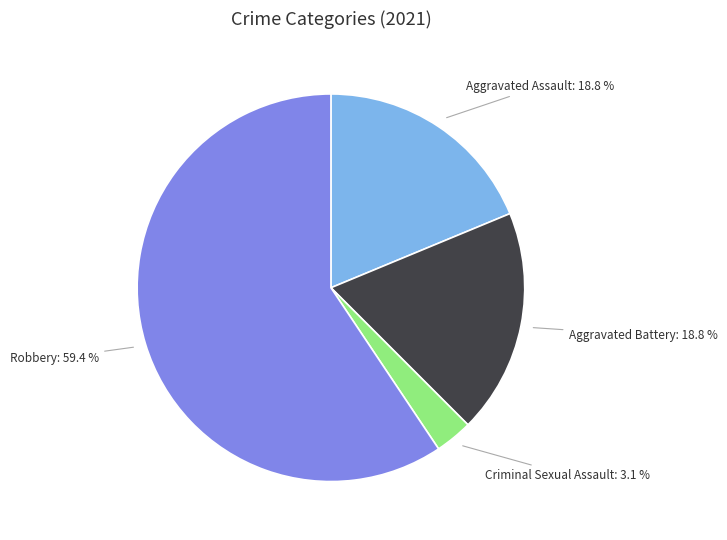

Is Robbery the majority of the pie?

Yes